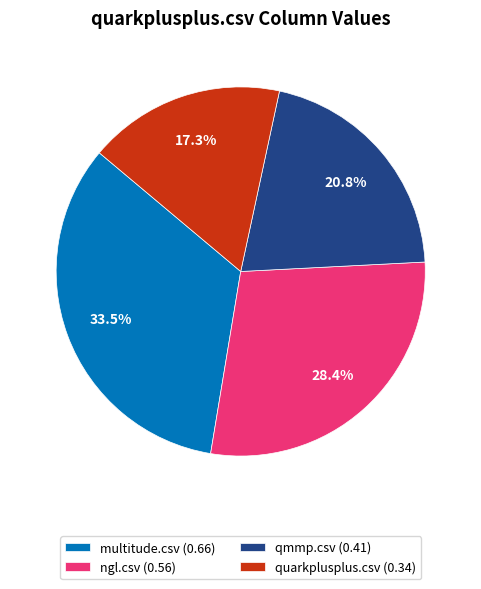

The quarkplusplus.csv slice represents 17% of the pie. True or false?

True